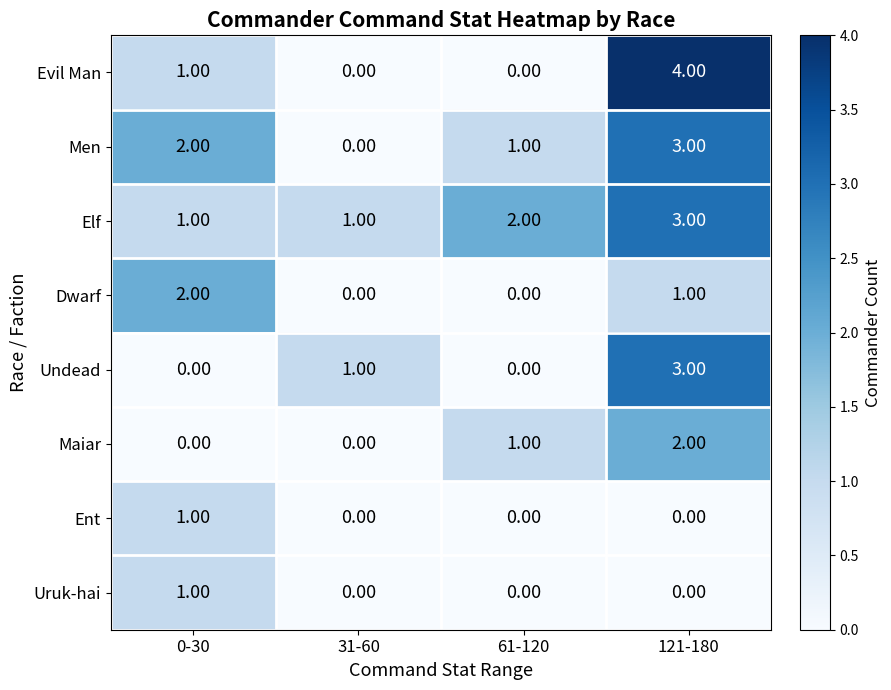

What is the greatest value displayed?

4